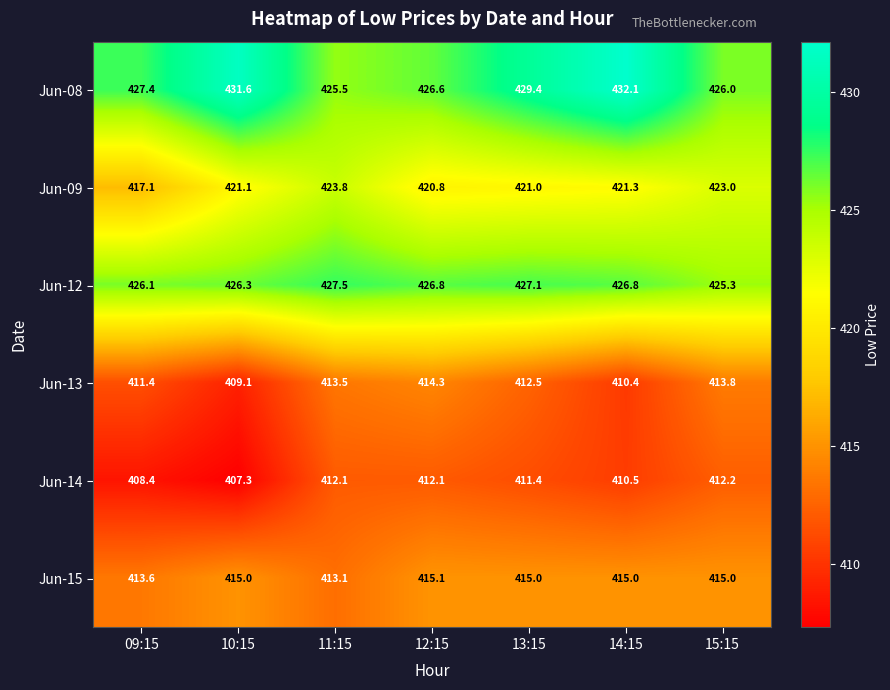

Which series has the widest spread of values?

Jun-09